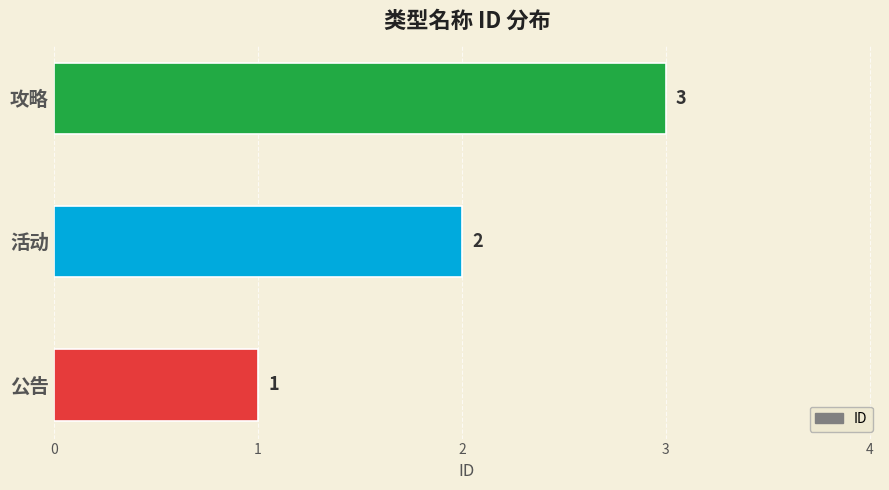

Rank the categories by value from highest to lowest.

攻略, 活动, 公告